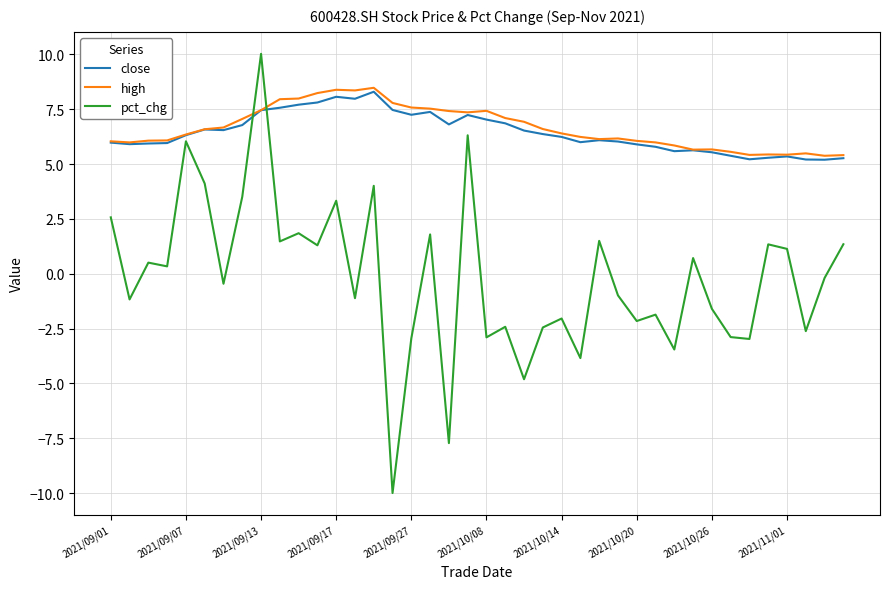

What is the maximum value for high?

8.5